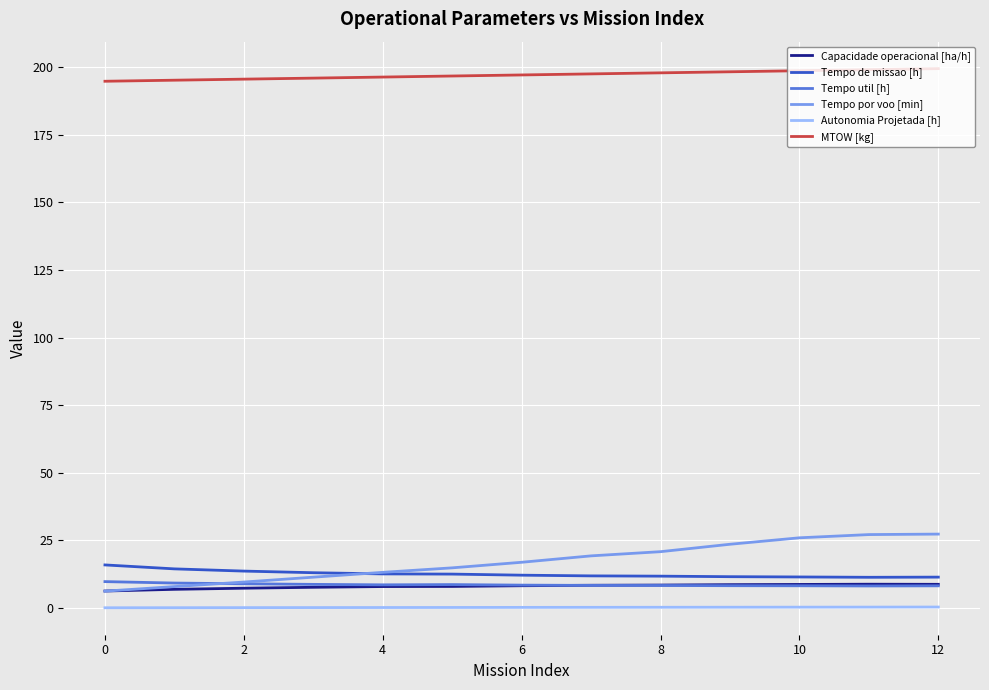

How many lines are shown in the chart?

6